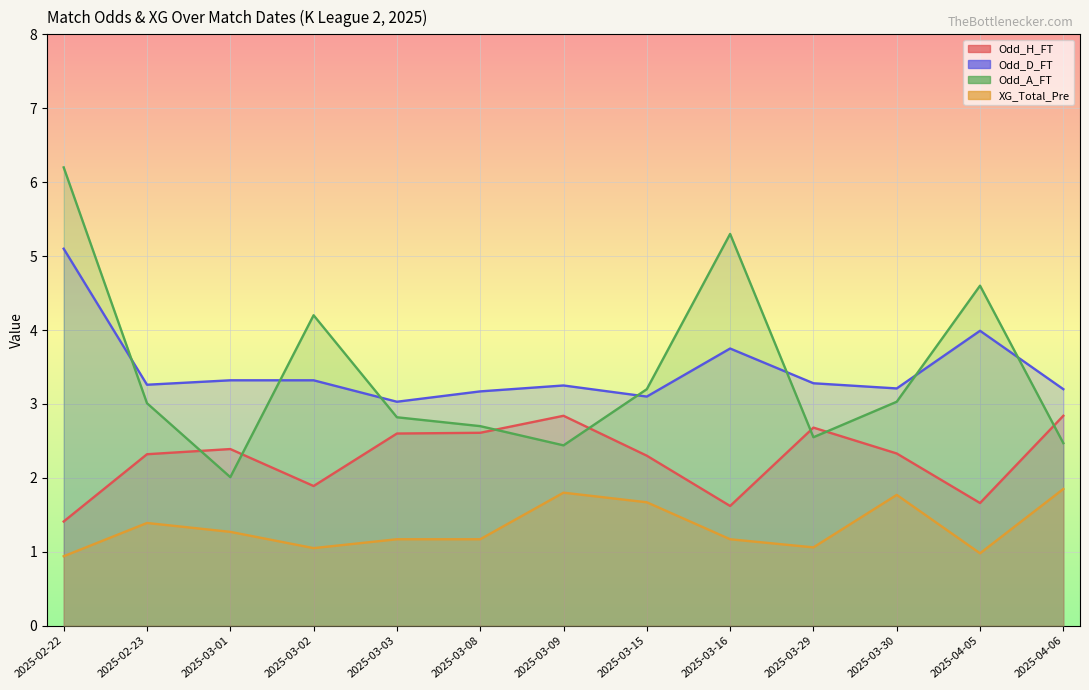

Is the value of XG_Total_Pre at 2025-03-29 greater than the value of Odd_A_FT at 2025-03-16?

No